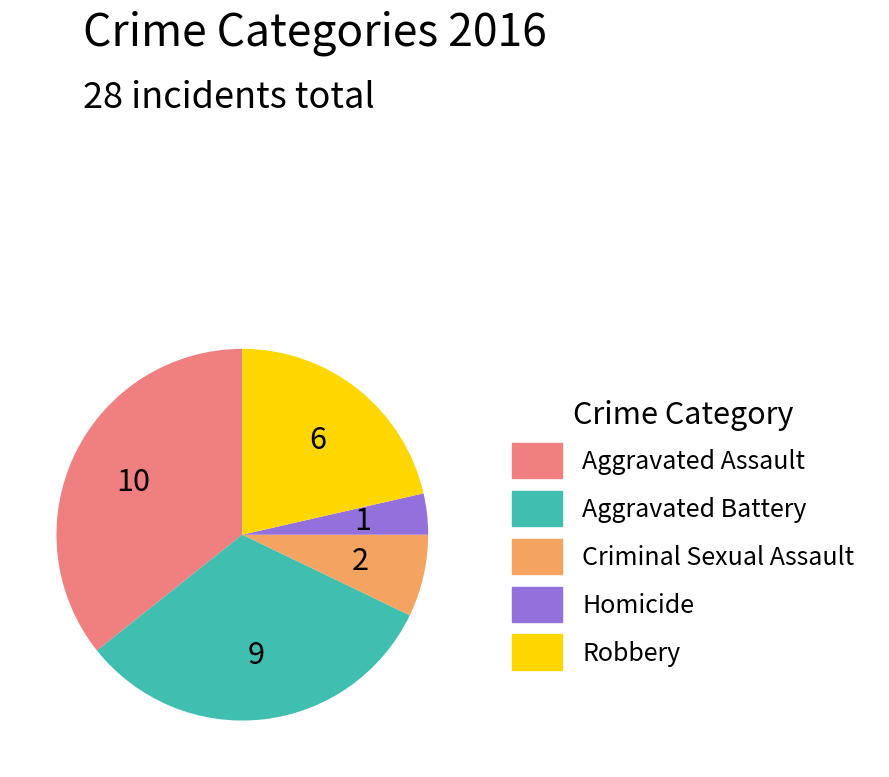

Which has a higher value, Aggravated Assault or Criminal Sexual Assault?

Aggravated Assault